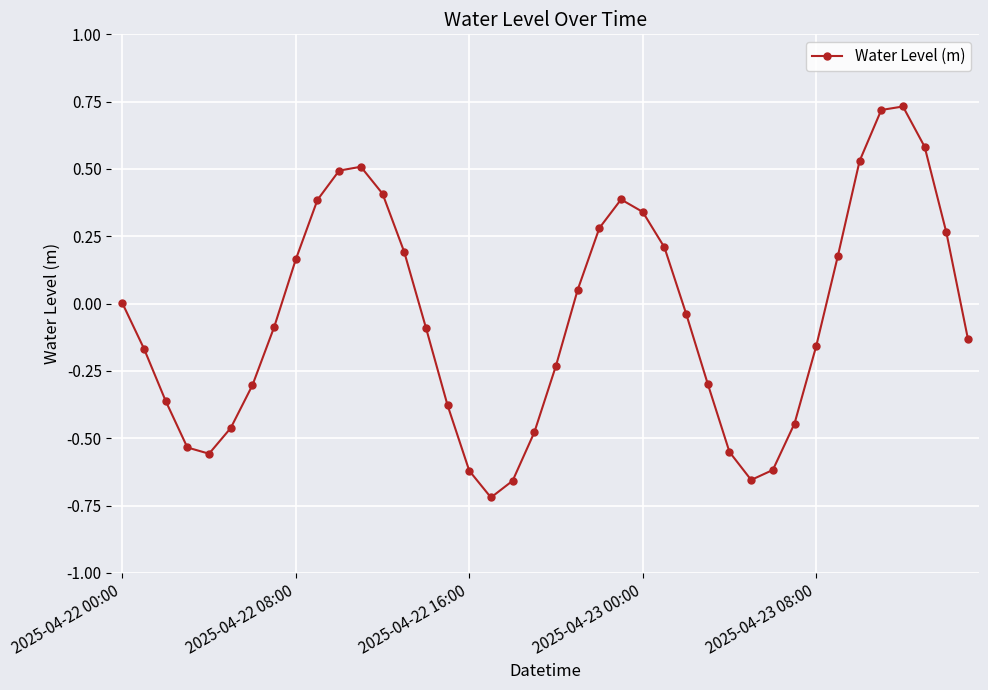

What is the difference between the maximum and second lowest values?

1.4